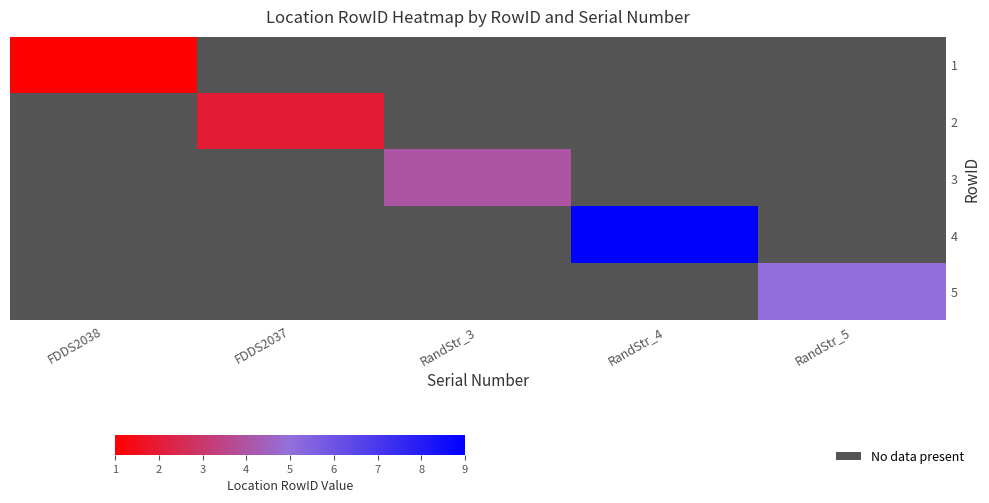

Which label corresponds to the largest value in the chart?

RandStr_4